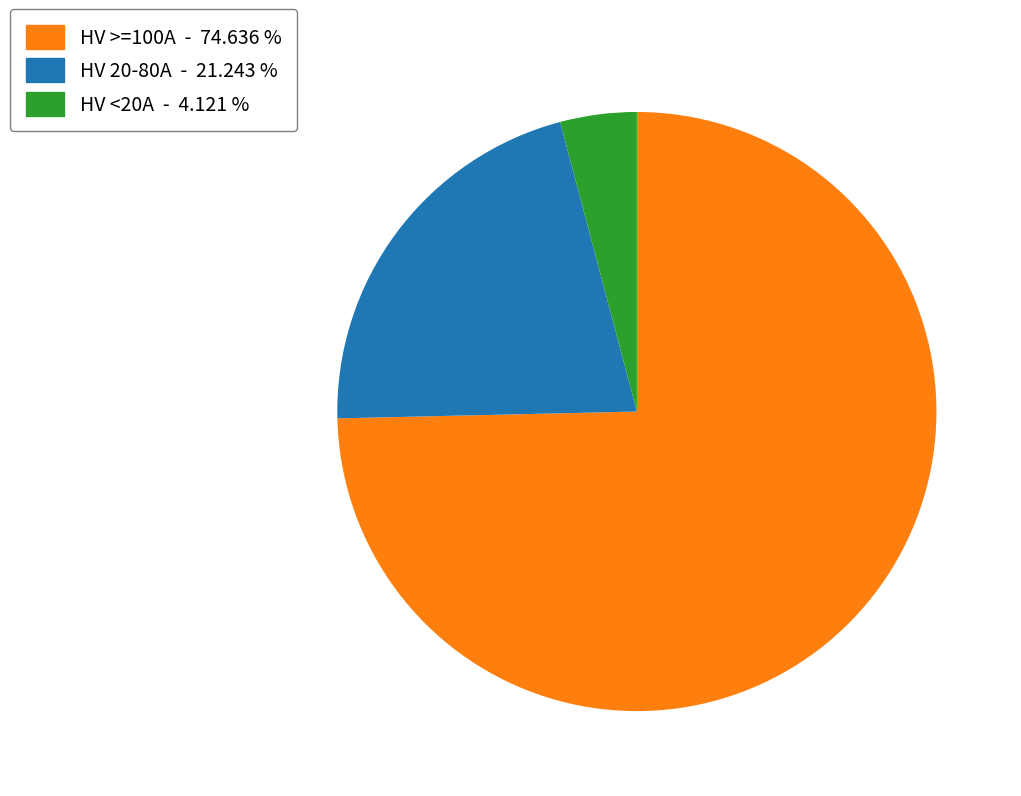

Does any single category account for the majority?

Yes